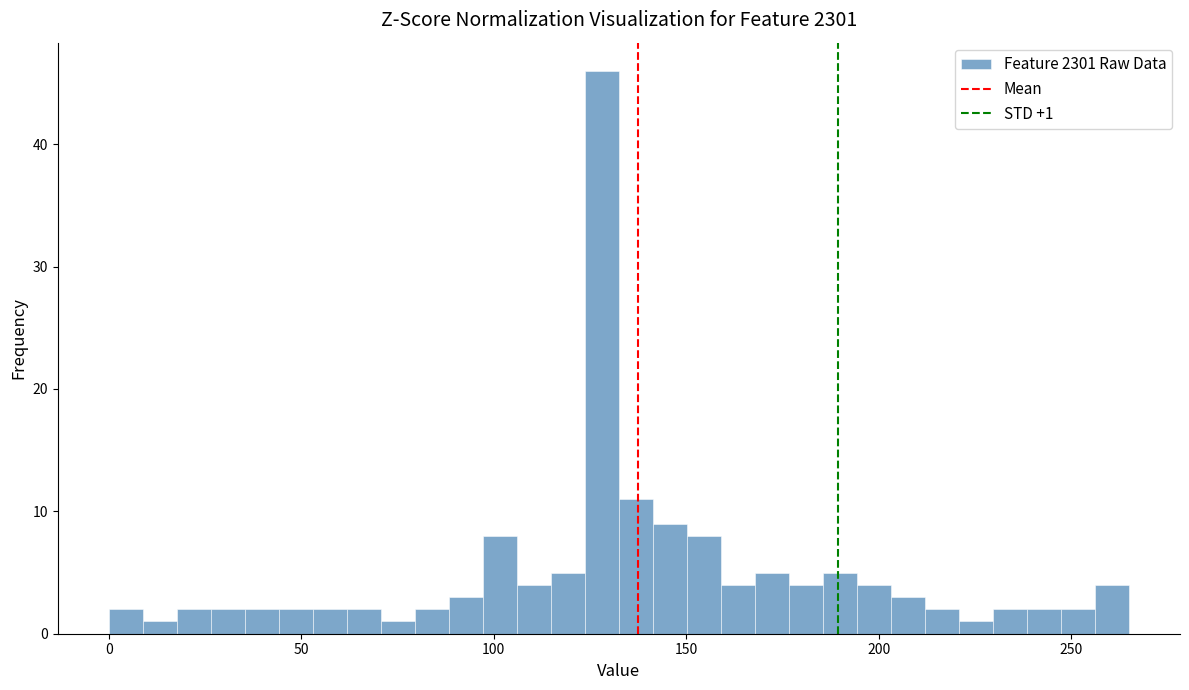

Around what value on the x-axis is the tallest bar? Give the approximate position of its centre, as read against the axis.

130